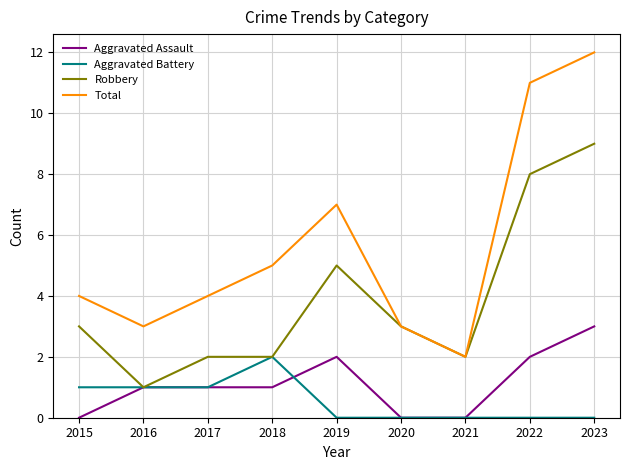

Which series has the widest spread of values?

Total